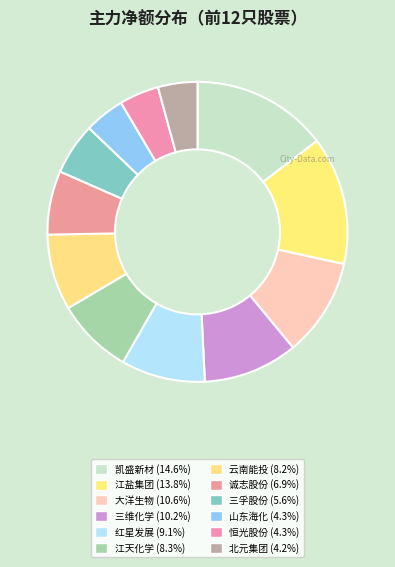

Which slice is the largest?

凯盛新材